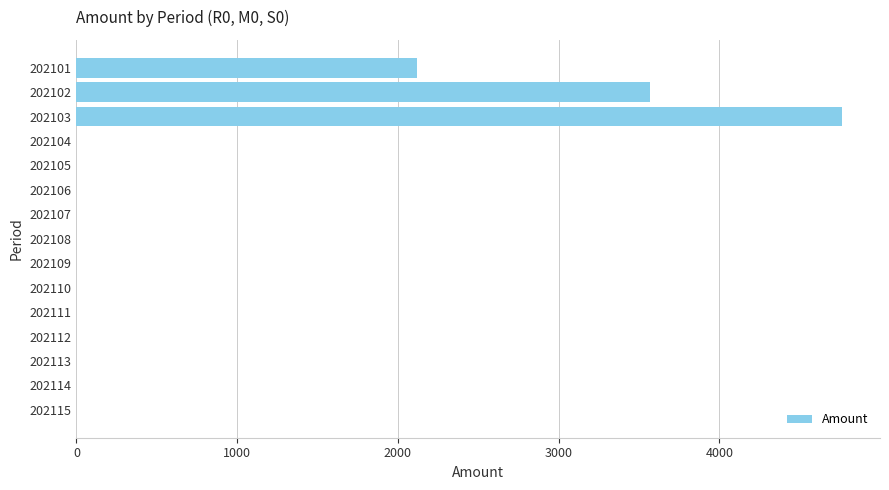

What is the greatest value displayed?

4760.5